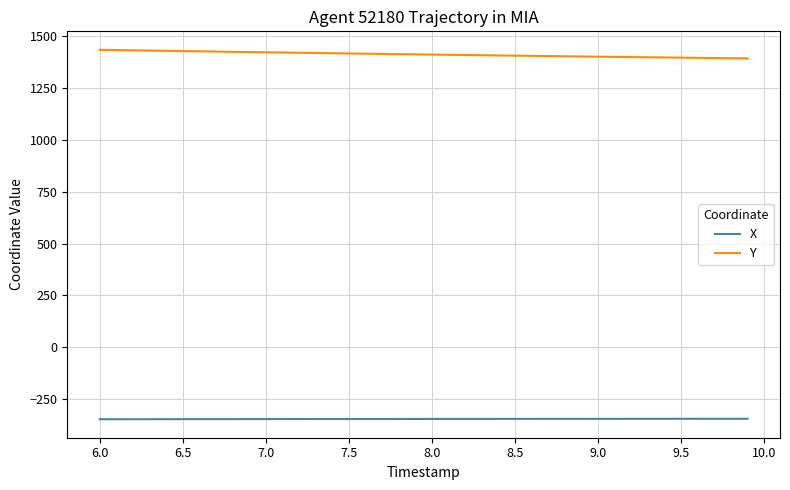

True or false: Y and X cross at least once.

False